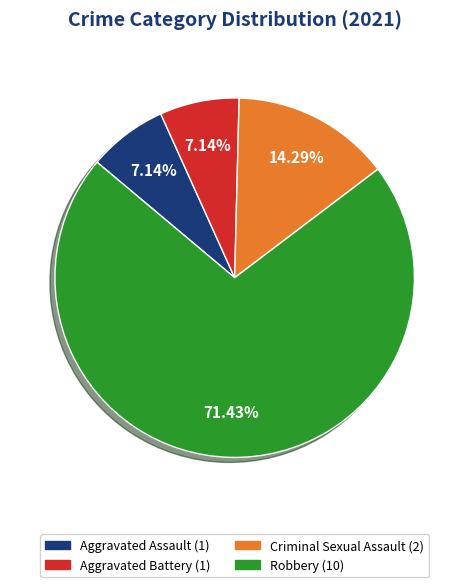

Is there a majority slice in this chart?

Yes